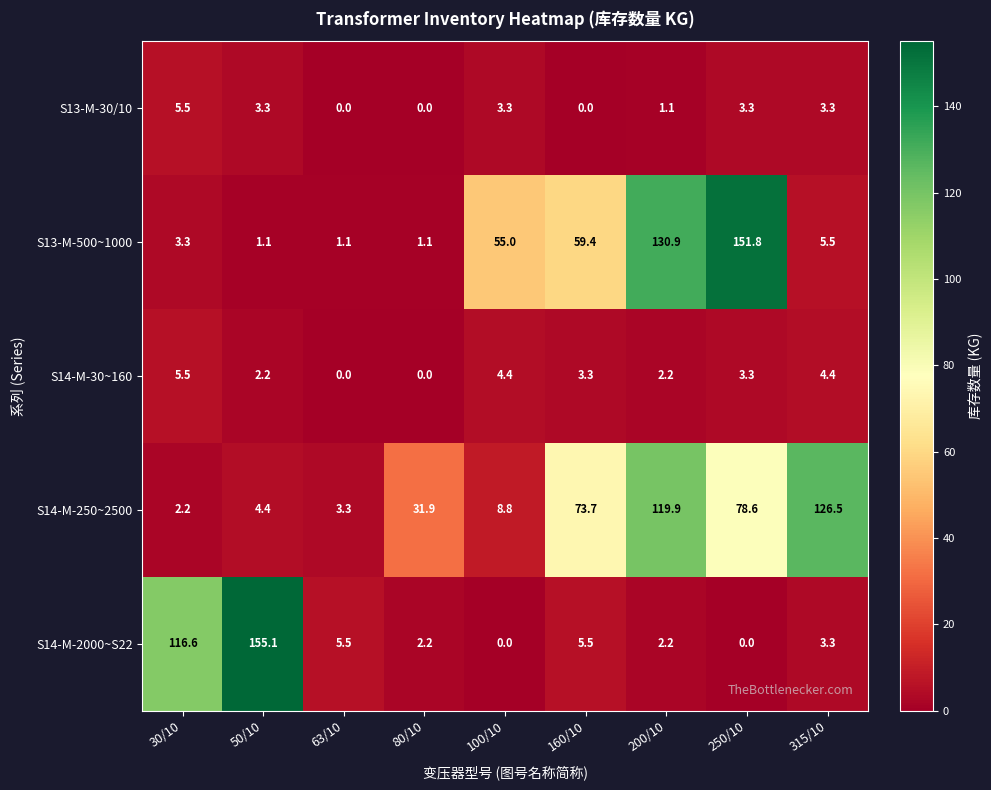

What is the maximum value for S14-M-250~2500?

126.5